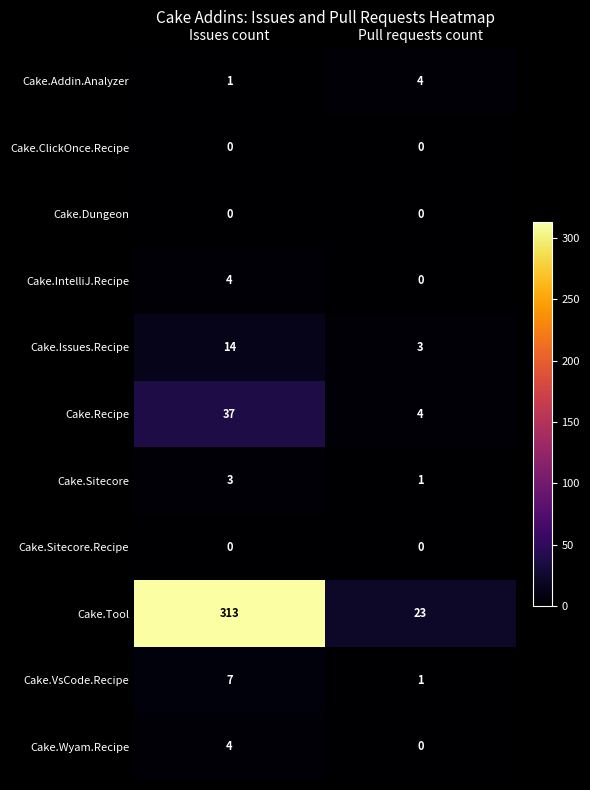

Which series changed the most between Issues count and Pull requests count?

Cake.Tool